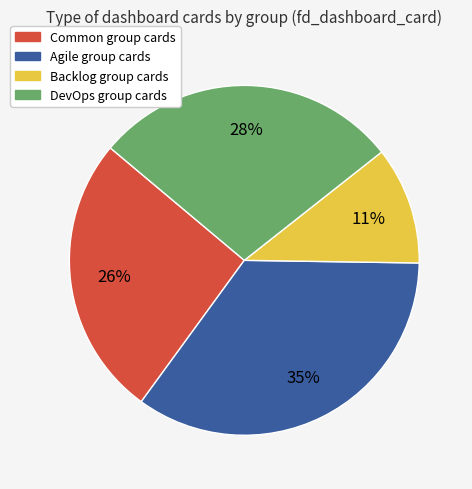

Does any single category account for the majority?

No